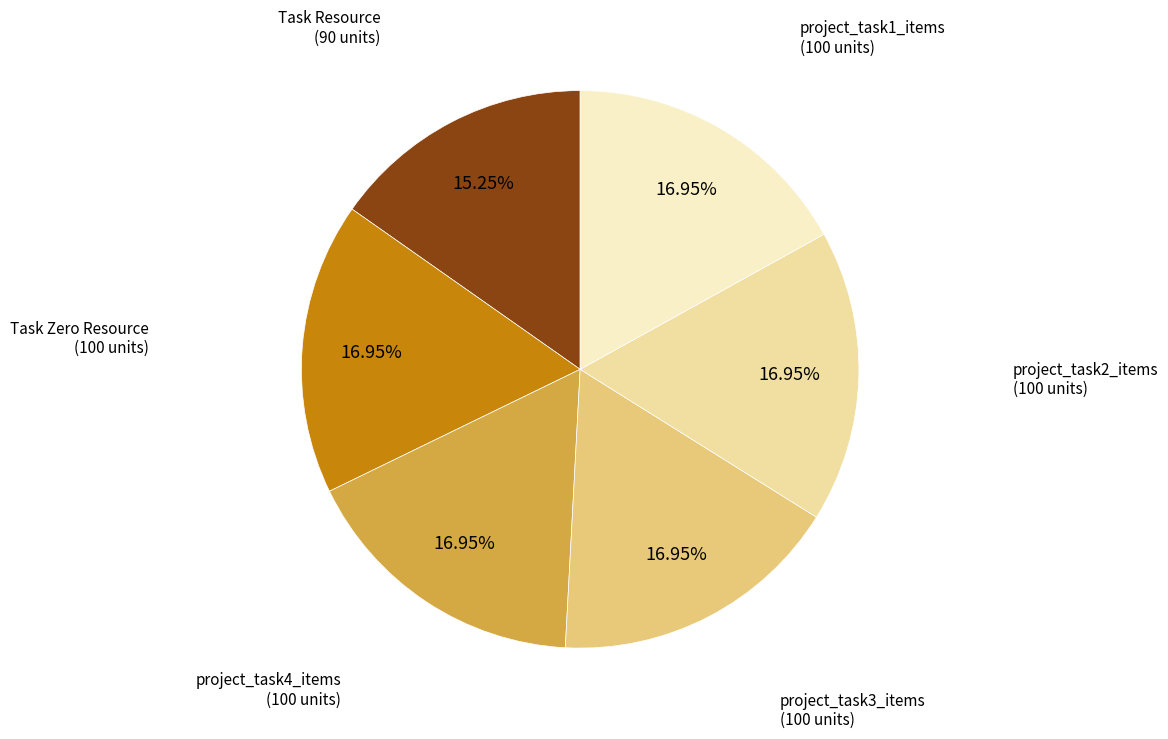

Which category has the smallest portion of the pie?

Task Resource